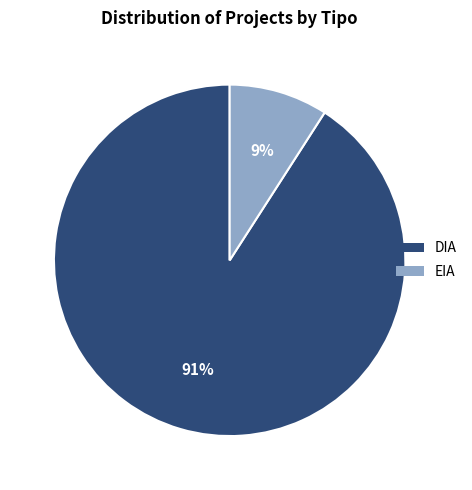

How many slices are in this pie chart?

2